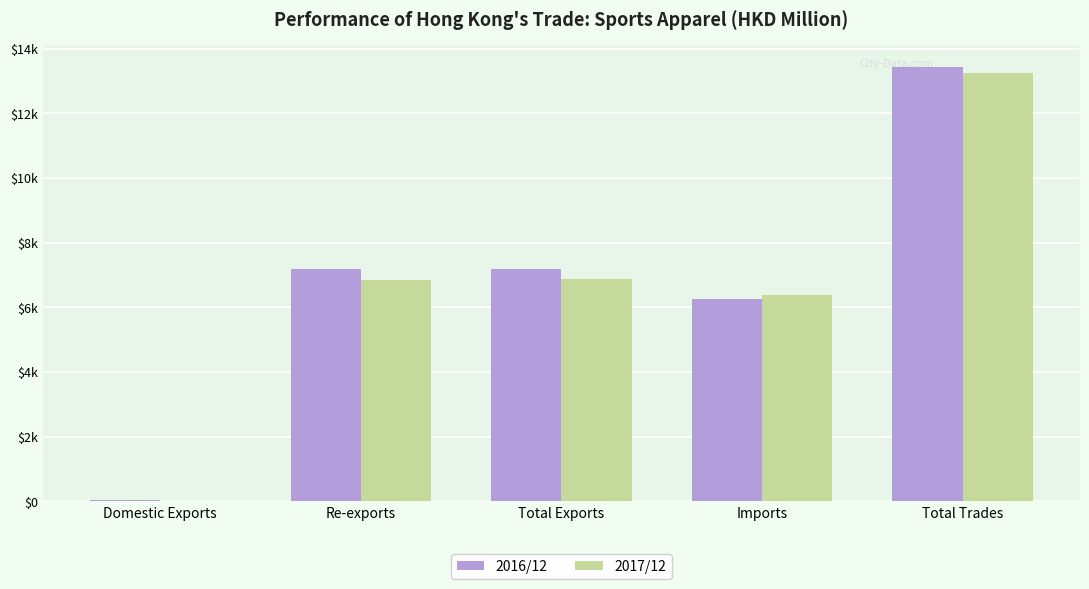

Are the bars grouped side by side (vs. stacked)?

Yes